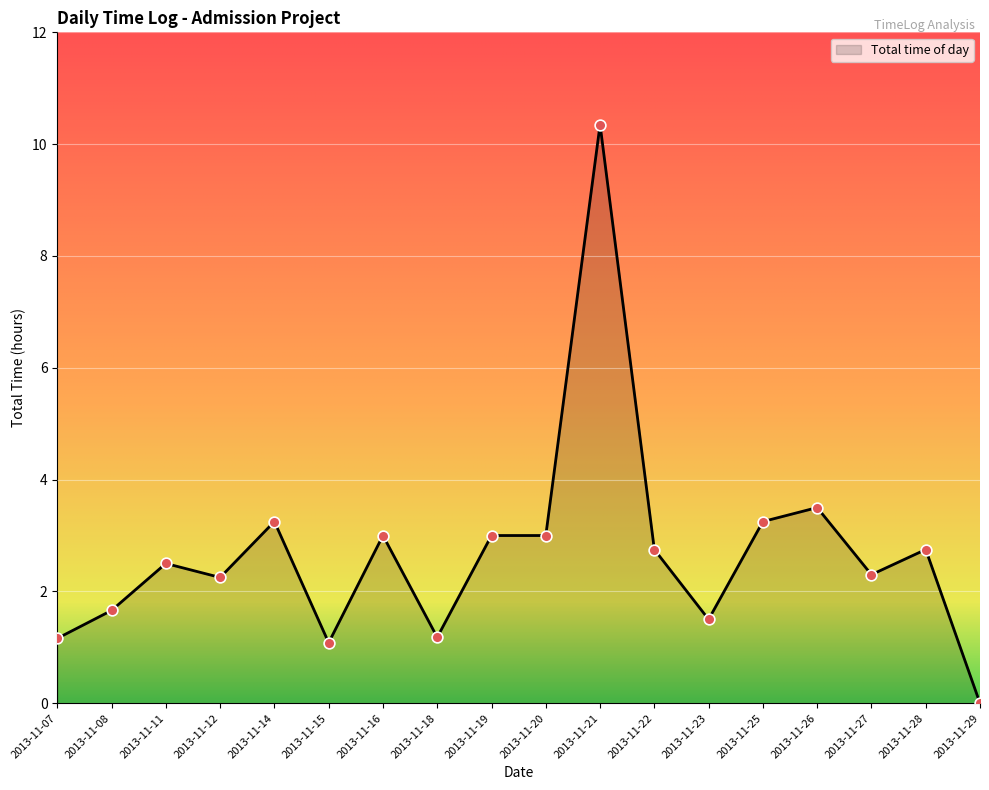

Between 2013-11-12 and 2013-11-19, which is larger?

2013-11-19